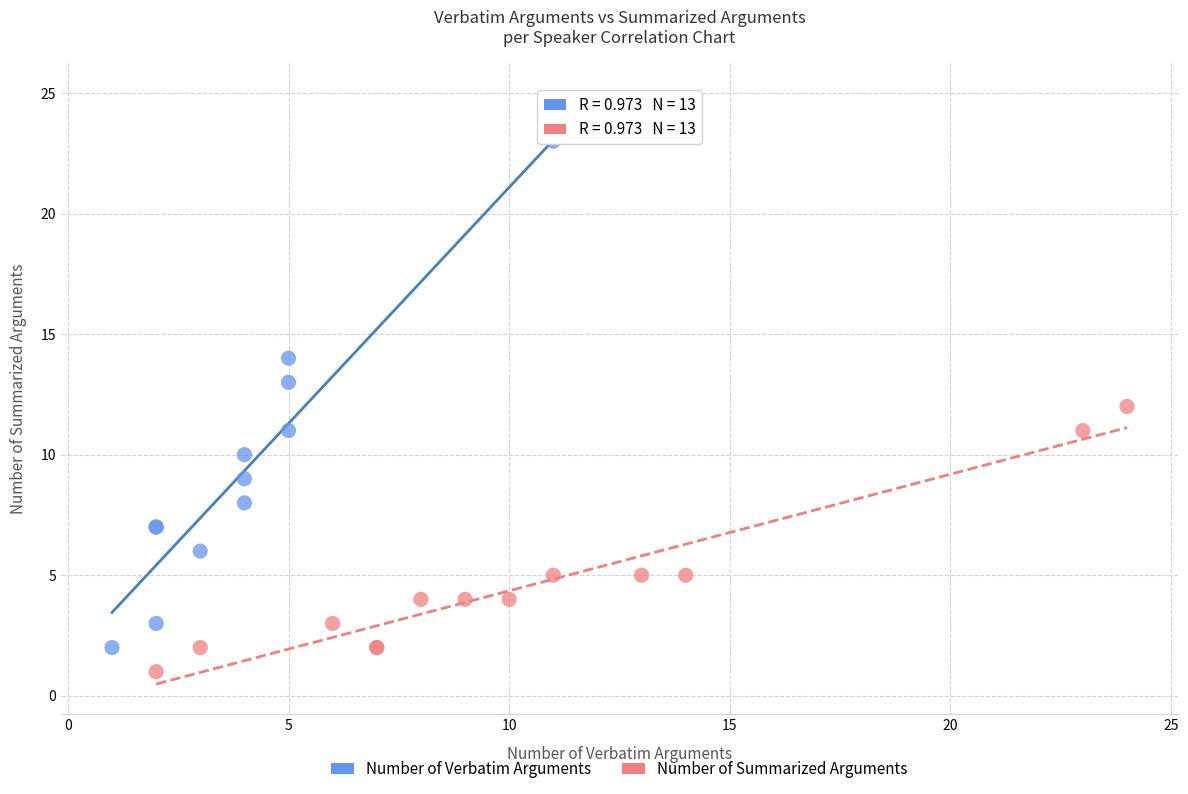

Which series contains the highest Y value?

Number of Verbatim Arguments